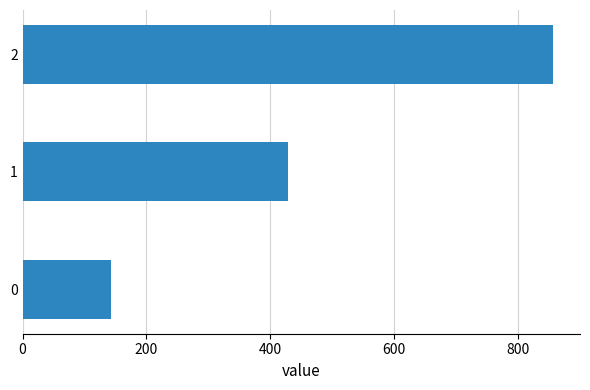

Rank the categories by value from highest to lowest.

2, 1, 0